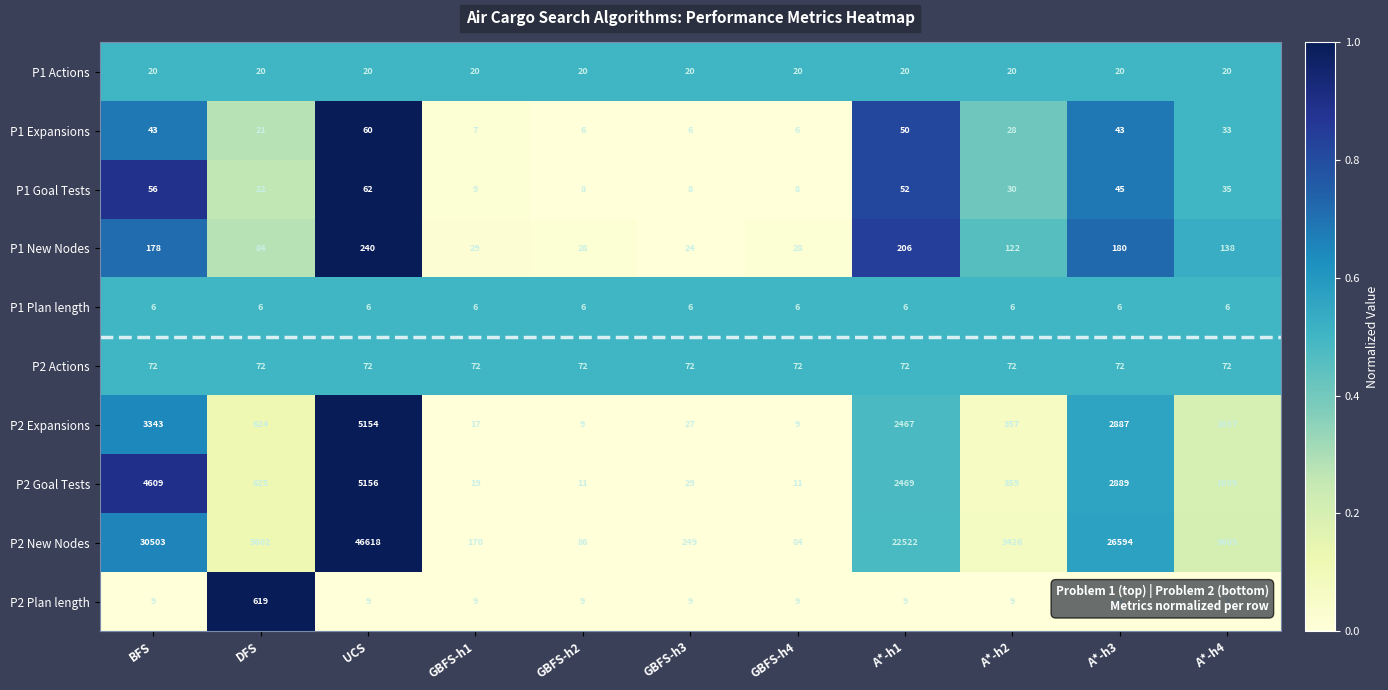

Rank the series by their maximum value, from lowest to highest.

P1 Plan length, P1 Actions, P1 Expansions, P1 Goal Tests, P2 Actions, P1 New Nodes, P2 Plan length, P2 Expansions, P2 Goal Tests, P2 New Nodes